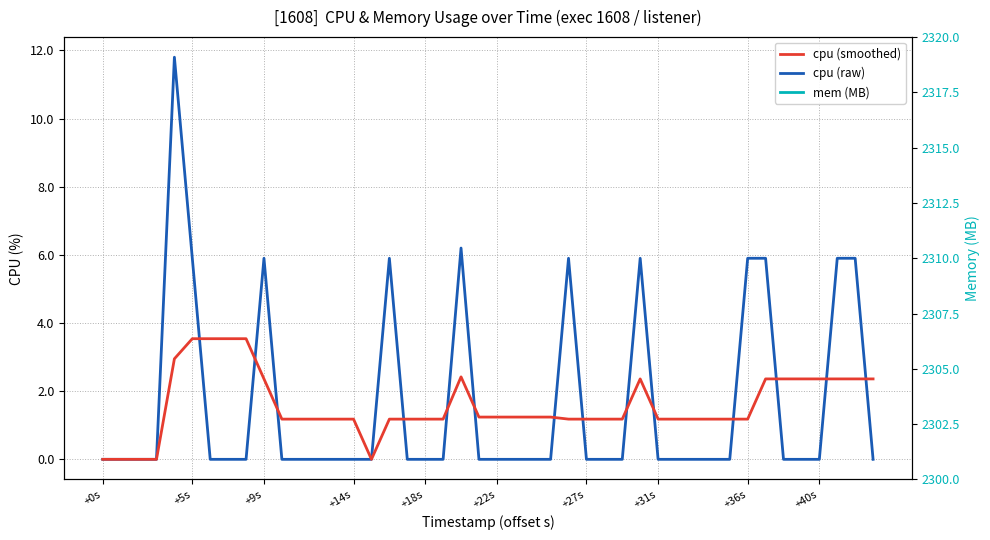

What is the difference between the second highest and second lowest values in the cpu (smoothed) series?

3.5